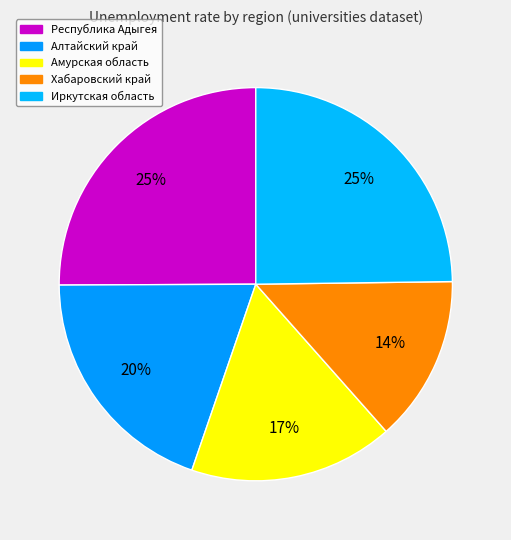

How many slices are in this pie chart?

5